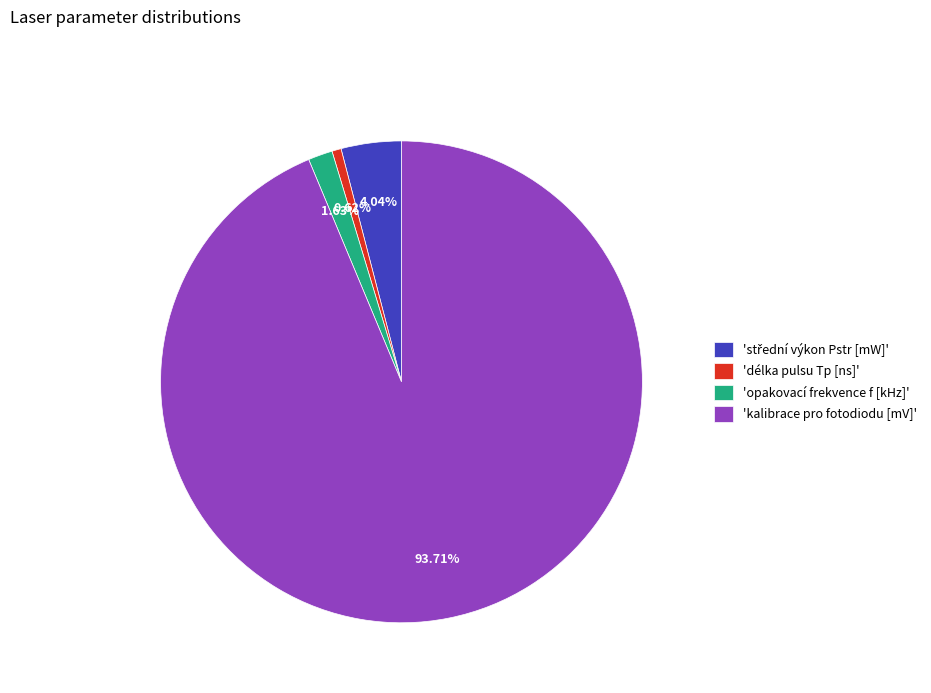

Between 'opakovací frekvence f [kHz]' and 'délka pulsu Tp [ns]', which is larger?

'opakovací frekvence f [kHz]'